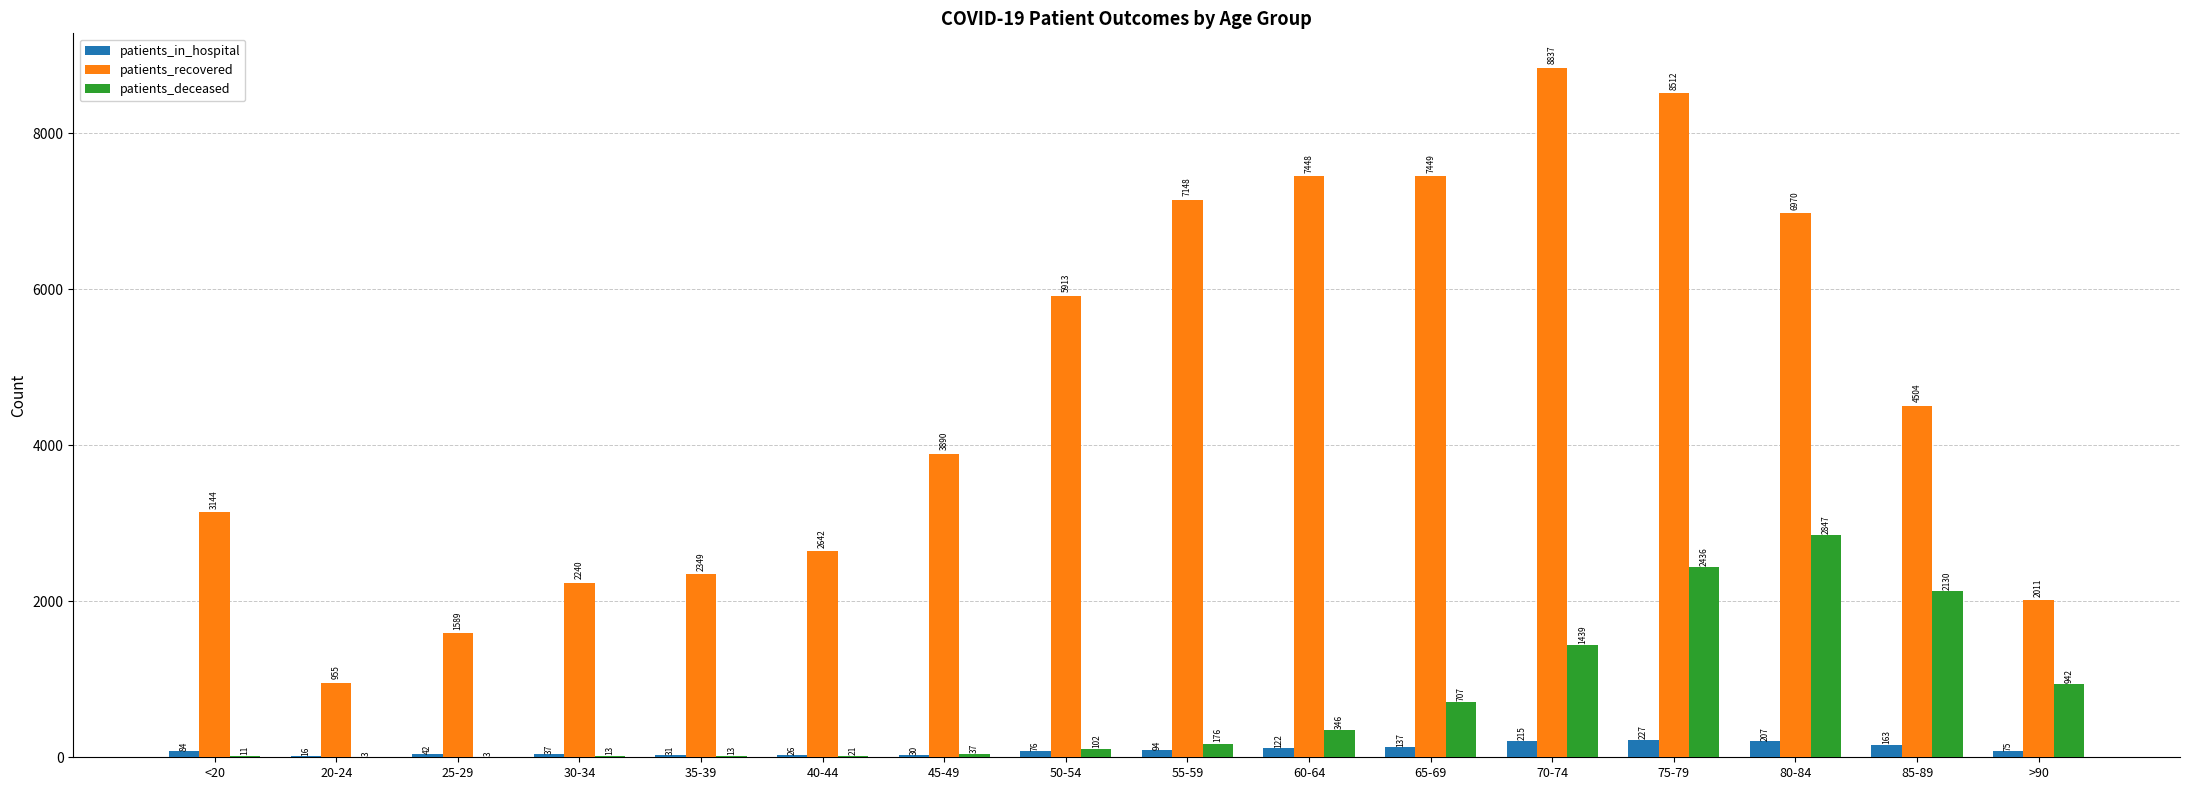

Reading left to right, what are all the values shown in this chart?

patients_in_hospital: 84	16	42	37	31	26	30	76	94	122	137	215	227	207	163	75
patients_recovered: 3144	955	1589	2240	2349	2642	3890	5913	7148	7448	7449	8837	8512	6970	4504	2011
patients_deceased: 11	3	3	13	13	21	37	102	176	346	707	1439	2436	2847	2130	942